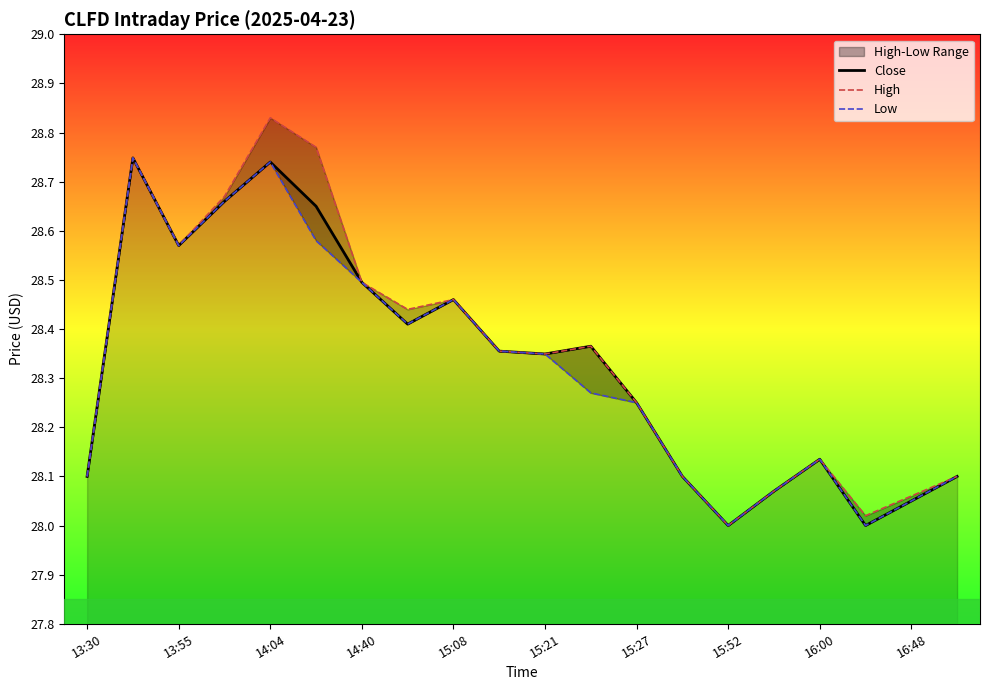

What is the greatest value displayed?

28.8